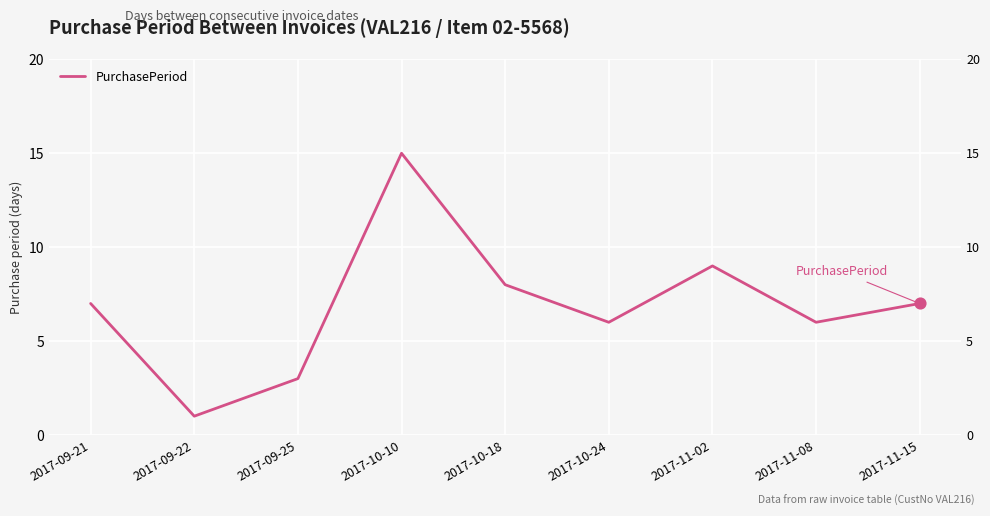

Which has a higher value, 2017-10-24 or 2017-11-02?

2017-11-02